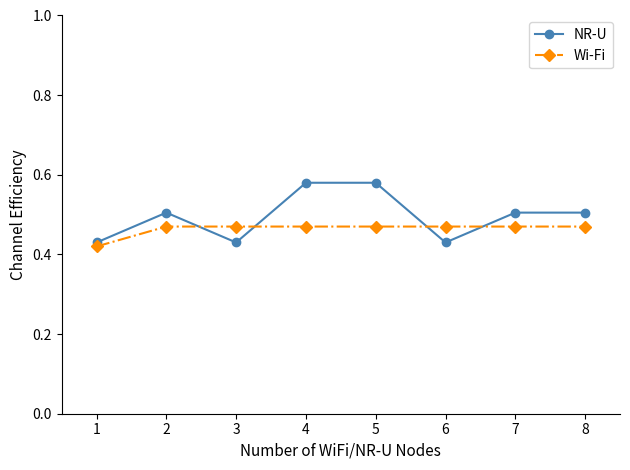

Which series ends up on top after the final intersection of Wi-Fi and NR-U?

NR-U